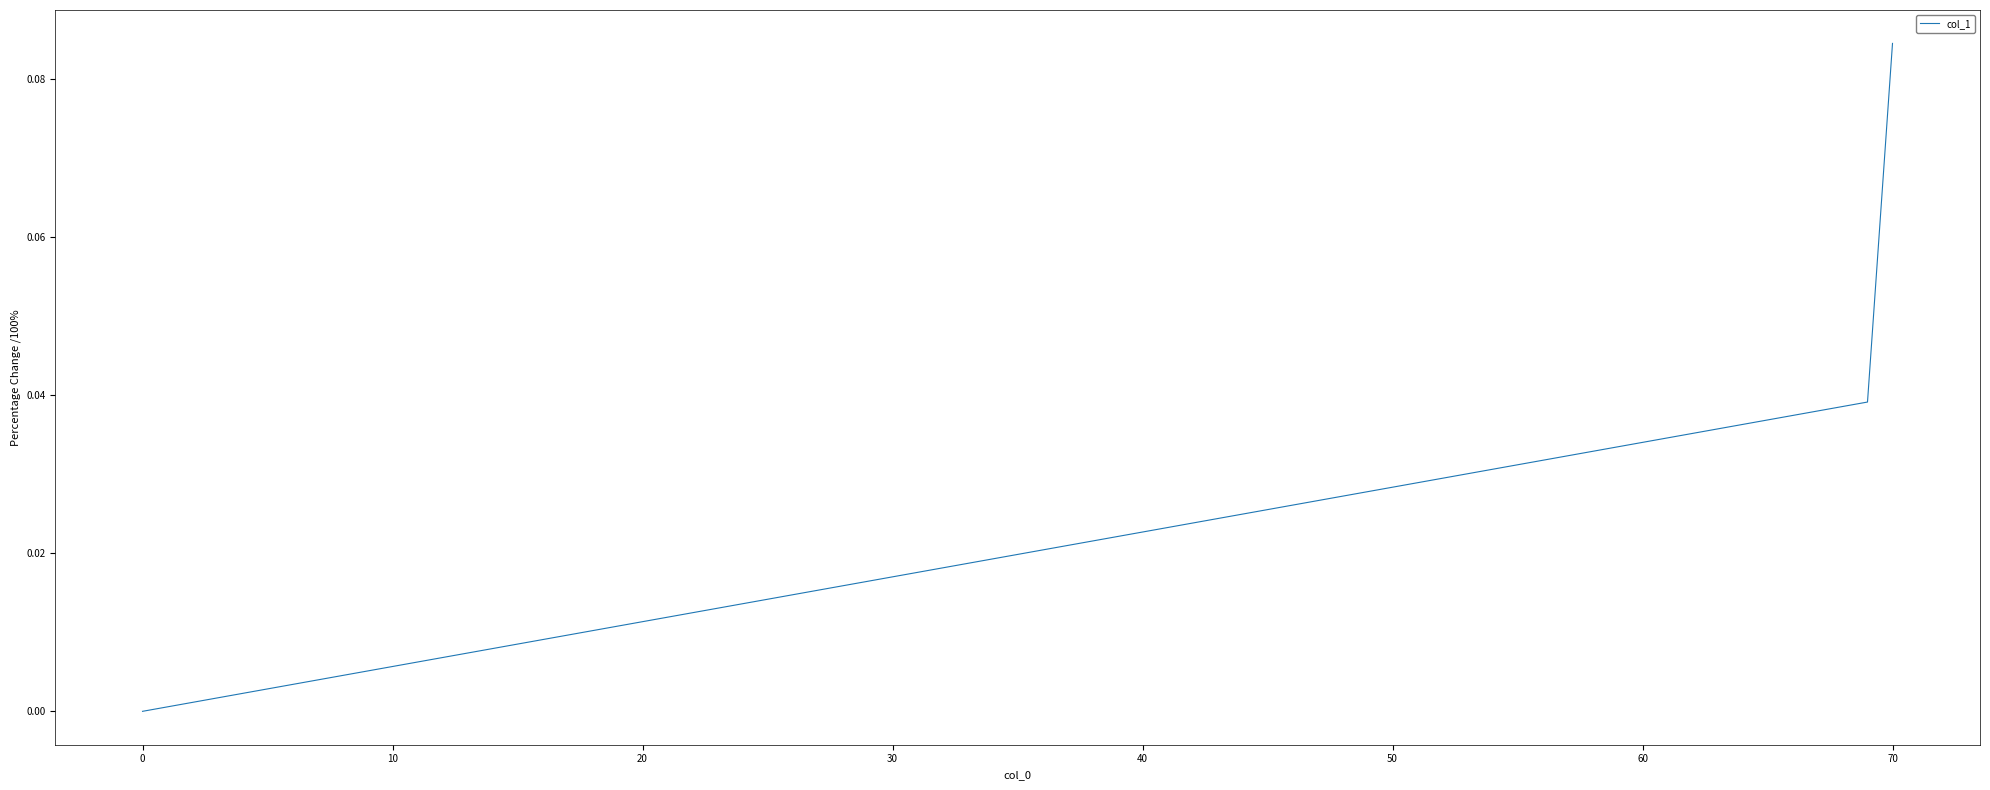

Does the chart display data point markers on the line(s)?

No